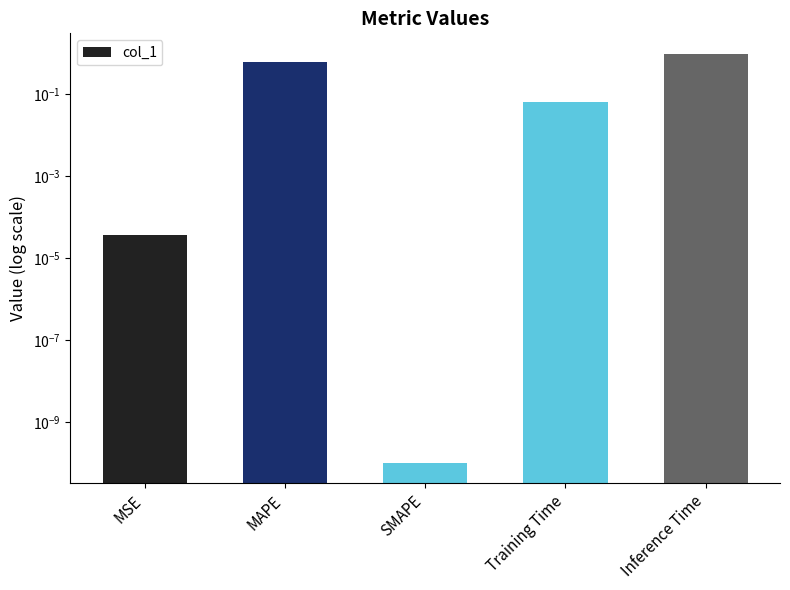

The value at MAPE is 0.6. True or false?

True